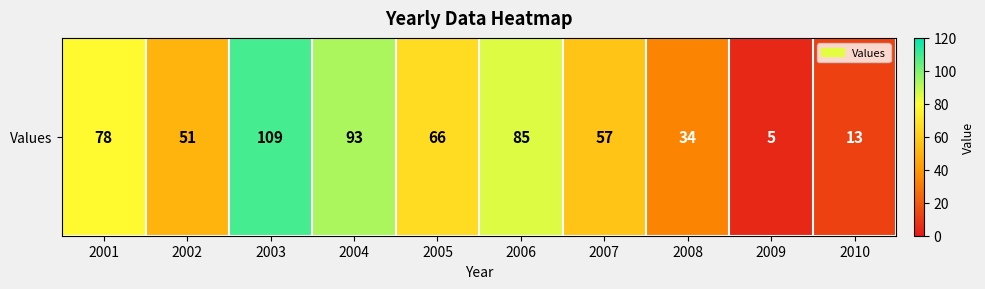

Reading right to left, what are all the values shown in this chart?

13	5	34	57	85	66	93	109	51	78